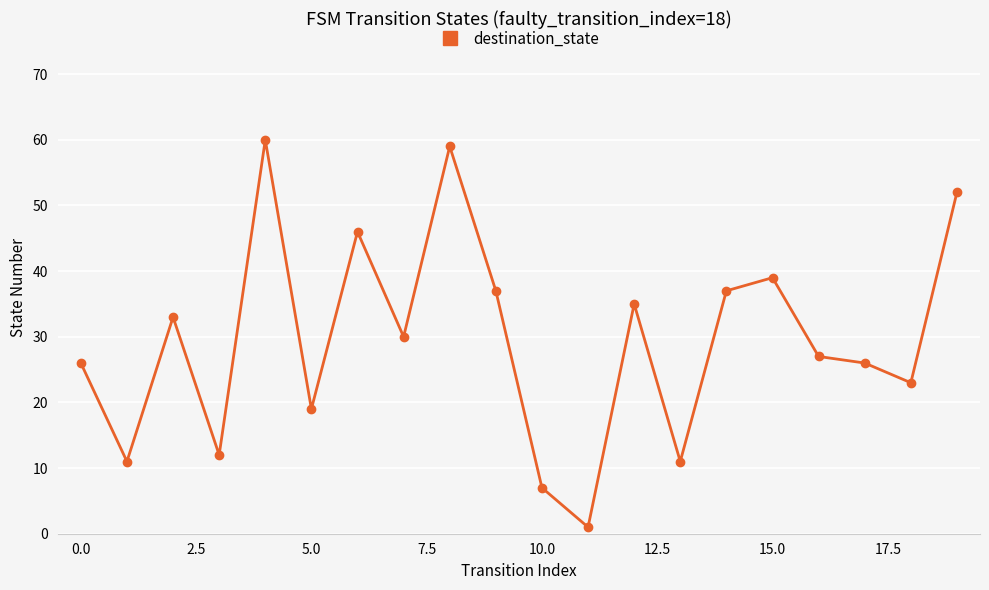

What is the difference between the maximum and minimum values?

59